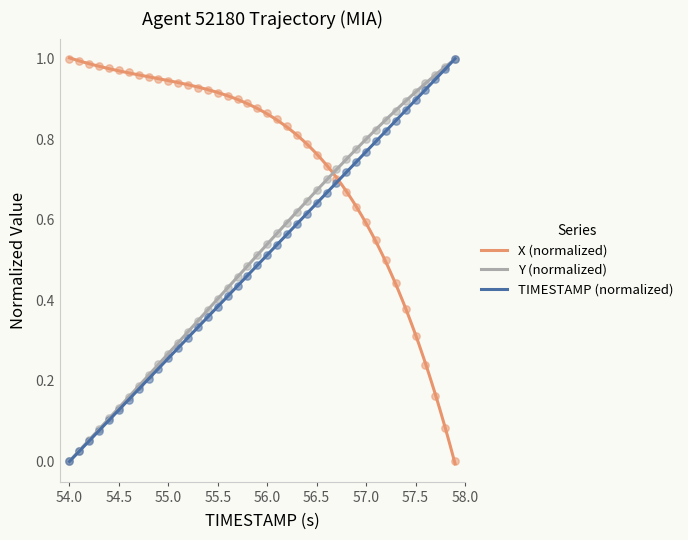

Which series has the largest Y range (max minus min)?

X